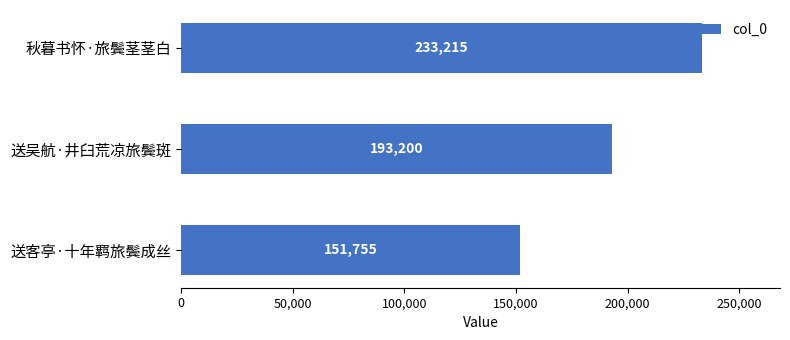

Reading top to bottom, transcribe all the data shown in this chart.

233215	193200	151755